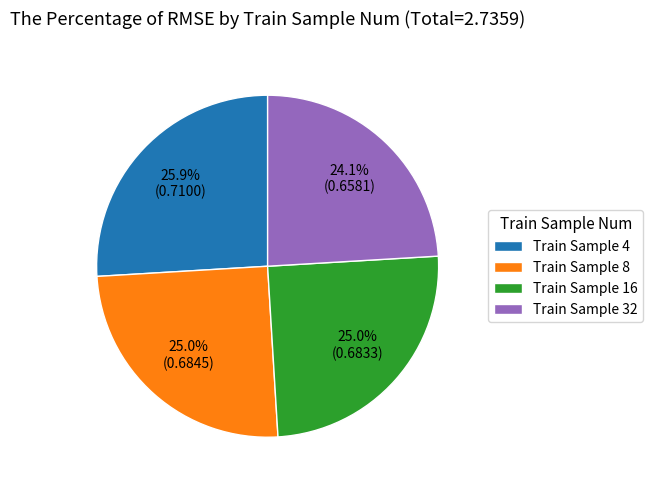

Combined, what portion of the pie is Train Sample 4 and Train Sample 16?

50.9%